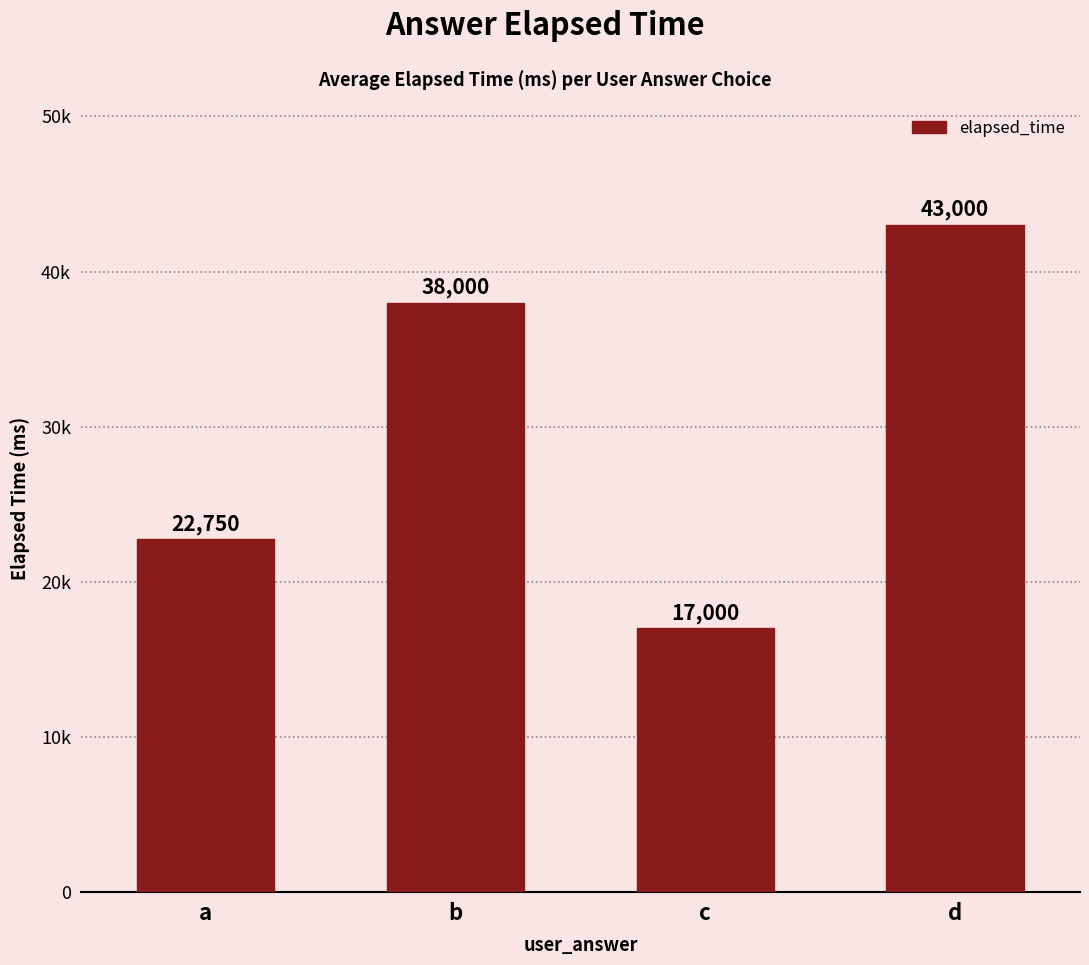

Does the chart contain any negative values?

No